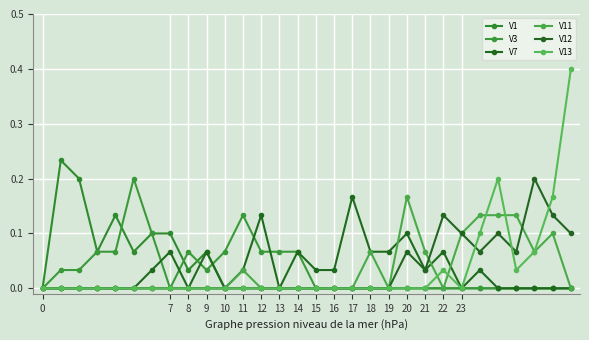

Does the chart display data point markers on the line(s)?

Yes